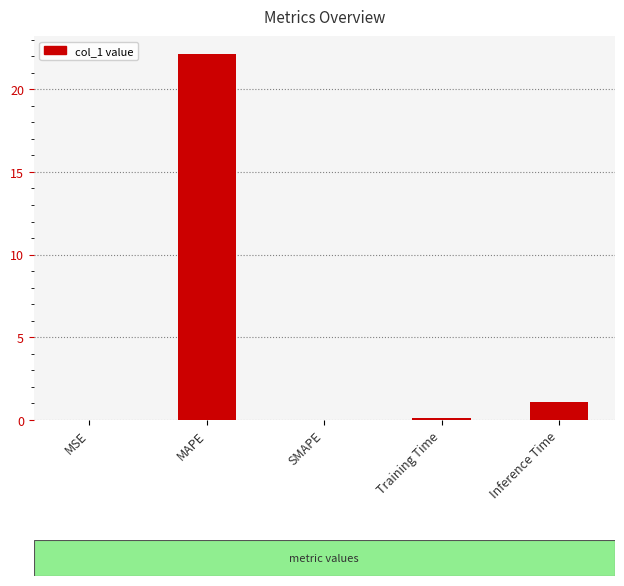

Are the bars grouped side by side (vs. stacked)?

No